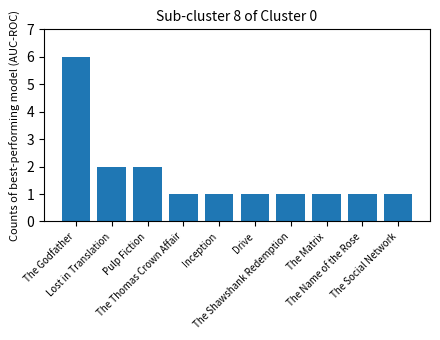

What is the sum of all values?

17